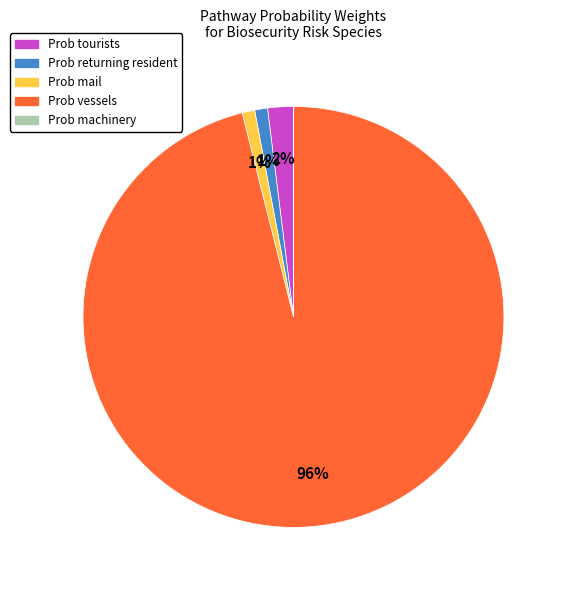

To the nearest percent, what is the difference between the largest and smallest slice percentages?

96%